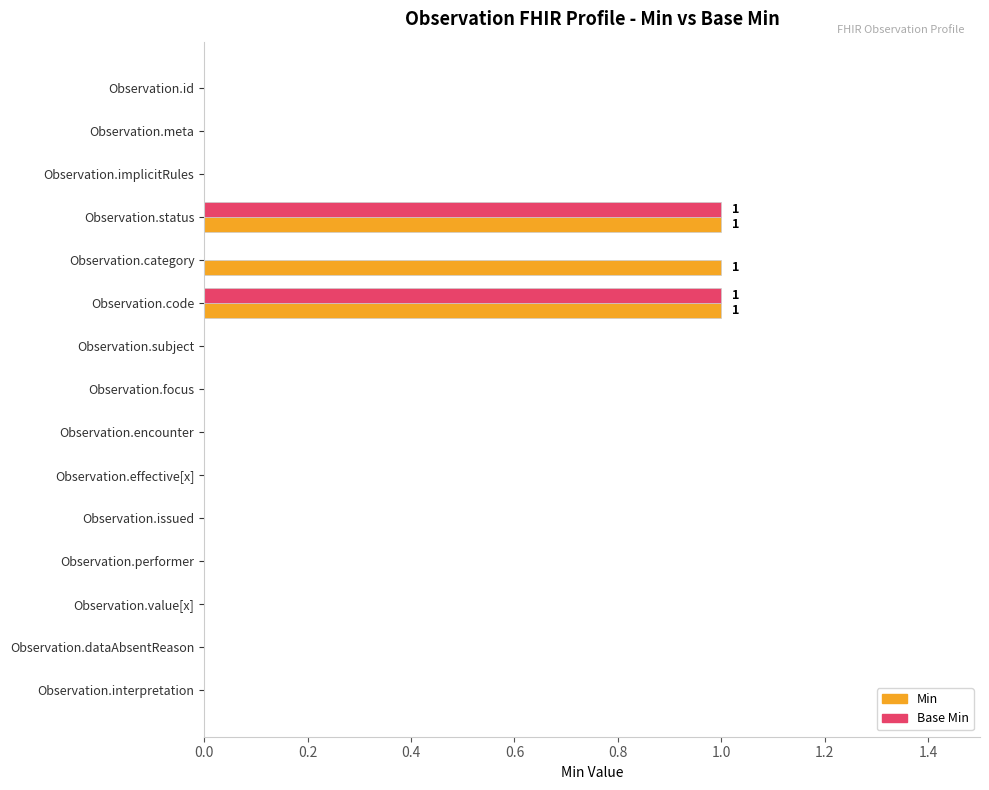

Count the Min values in the range 0 to 1.

15